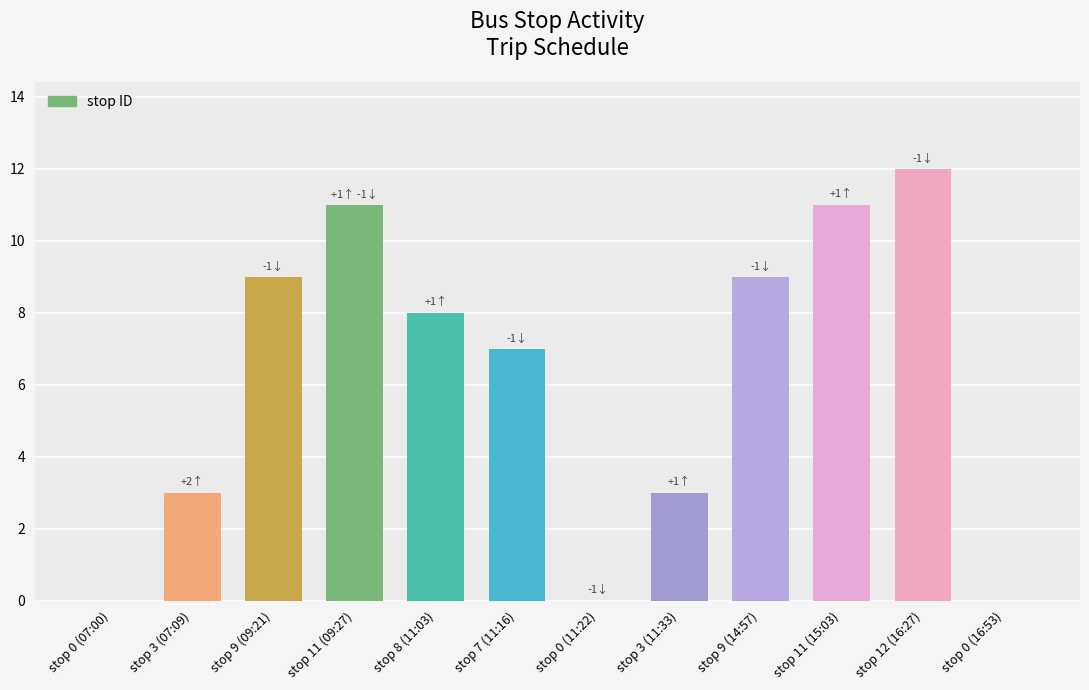

Is it true that the value at stop 7 (11:16) is 7?

True